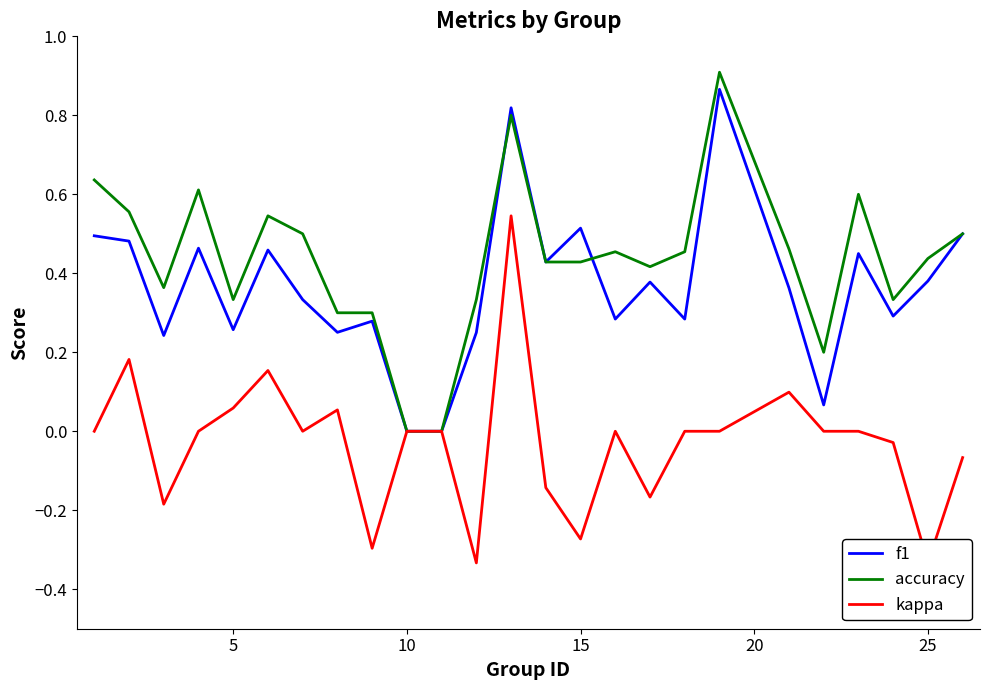

How many lines are shown in the chart?

3